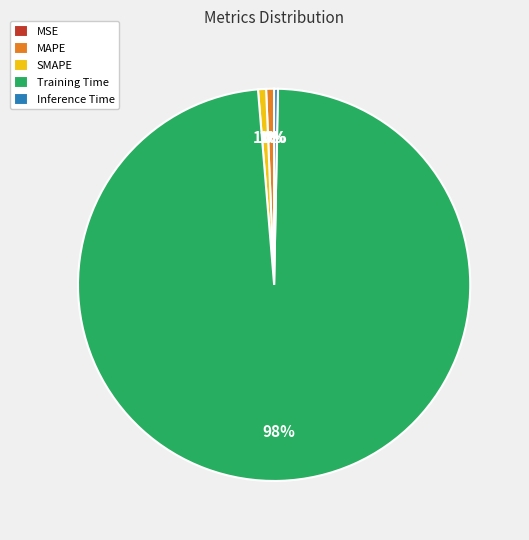

To the nearest percent, what portion does SMAPE represent?

1%